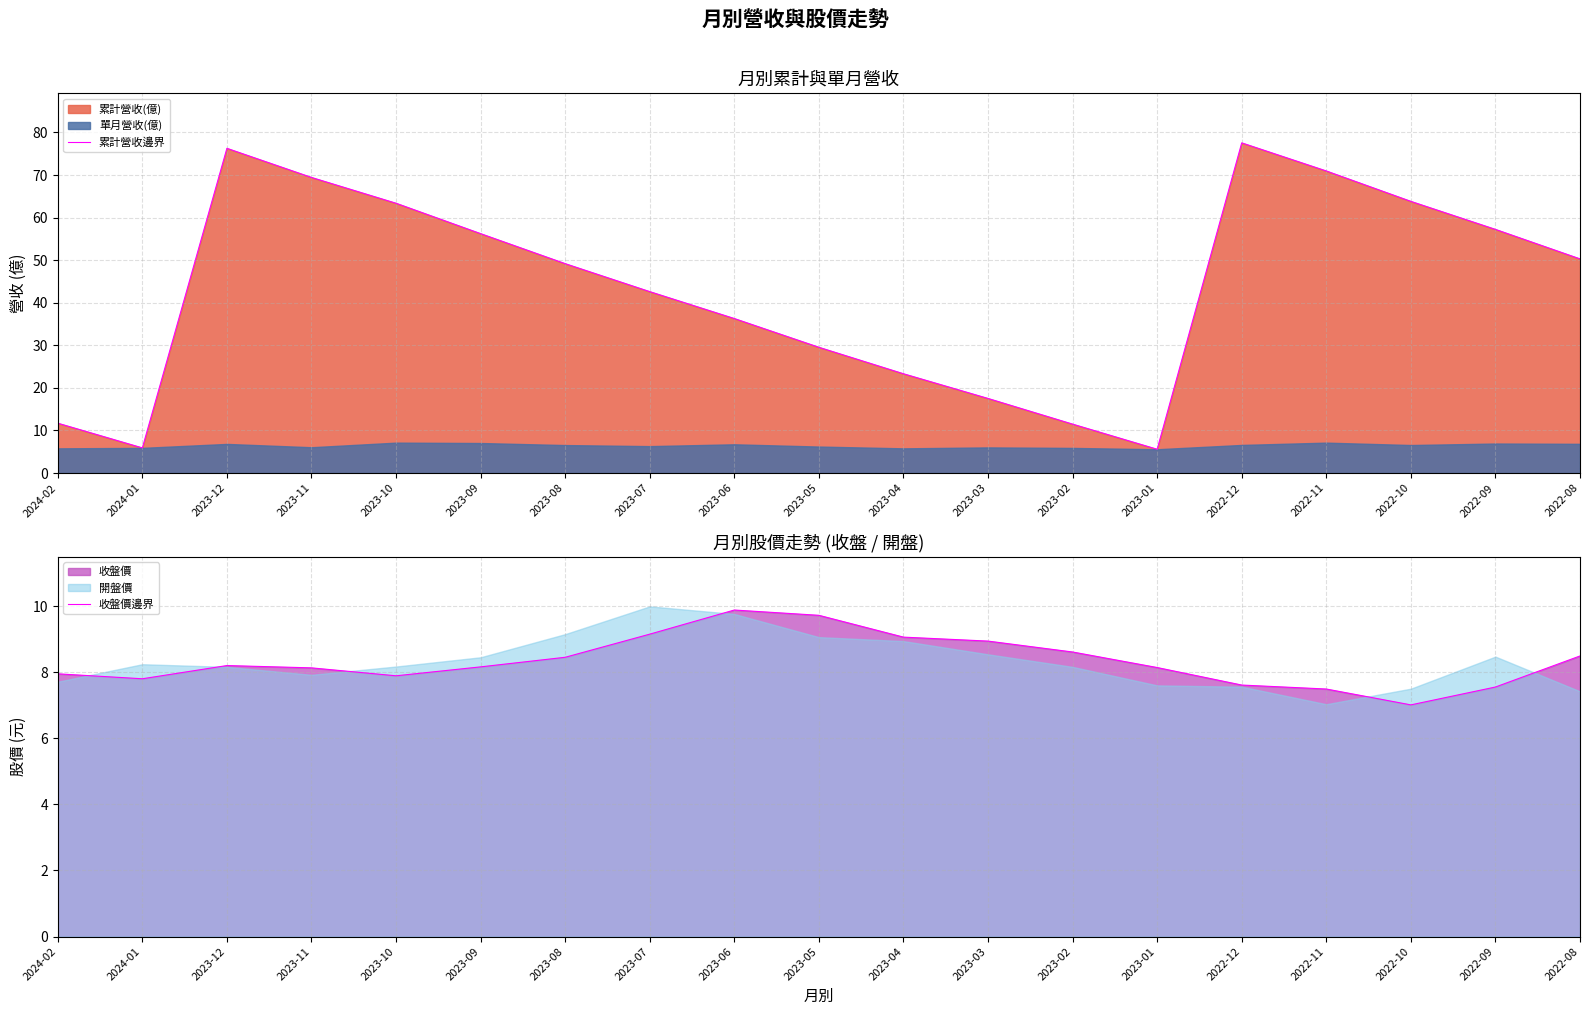

List the labels in order of 累計營收邊界 value, smallest first.

2023-01, 2024-01, 2023-02, 2024-02, 2023-03, 2023-04, 2023-05, 2023-06, 2023-07, 2023-08, 2022-08, 2023-09, 2022-09, 2023-10, 2022-10, 2023-11, 2022-11, 2023-12, 2022-12